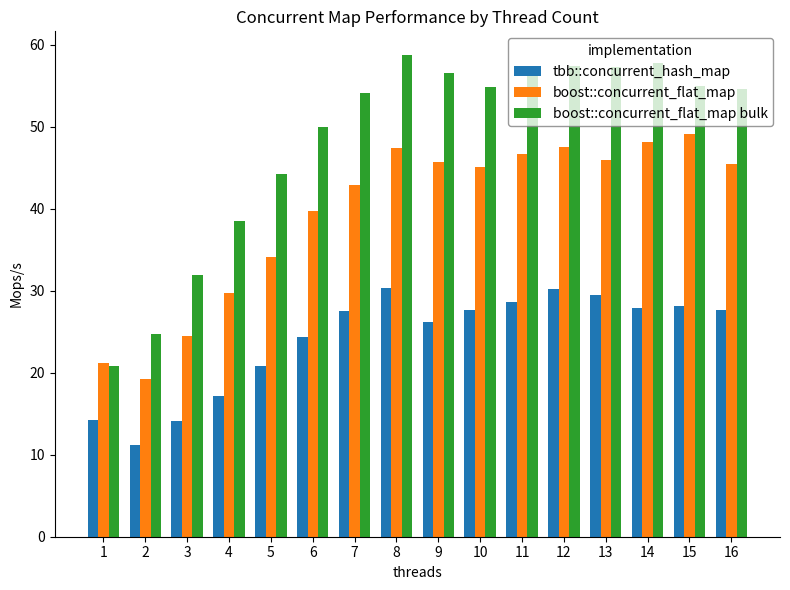

How many data points does each series have?

16